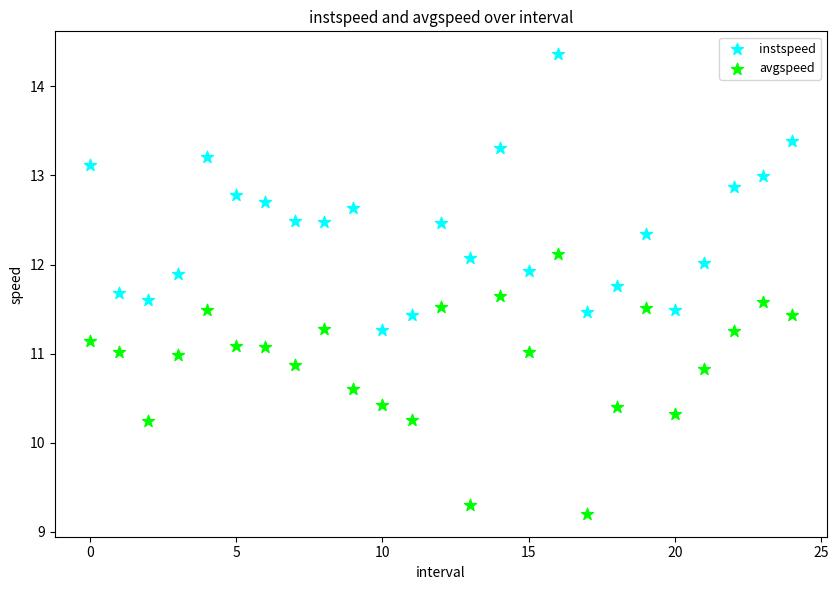

Across all data points, what is the range of Y values (max minus min)?

5.2